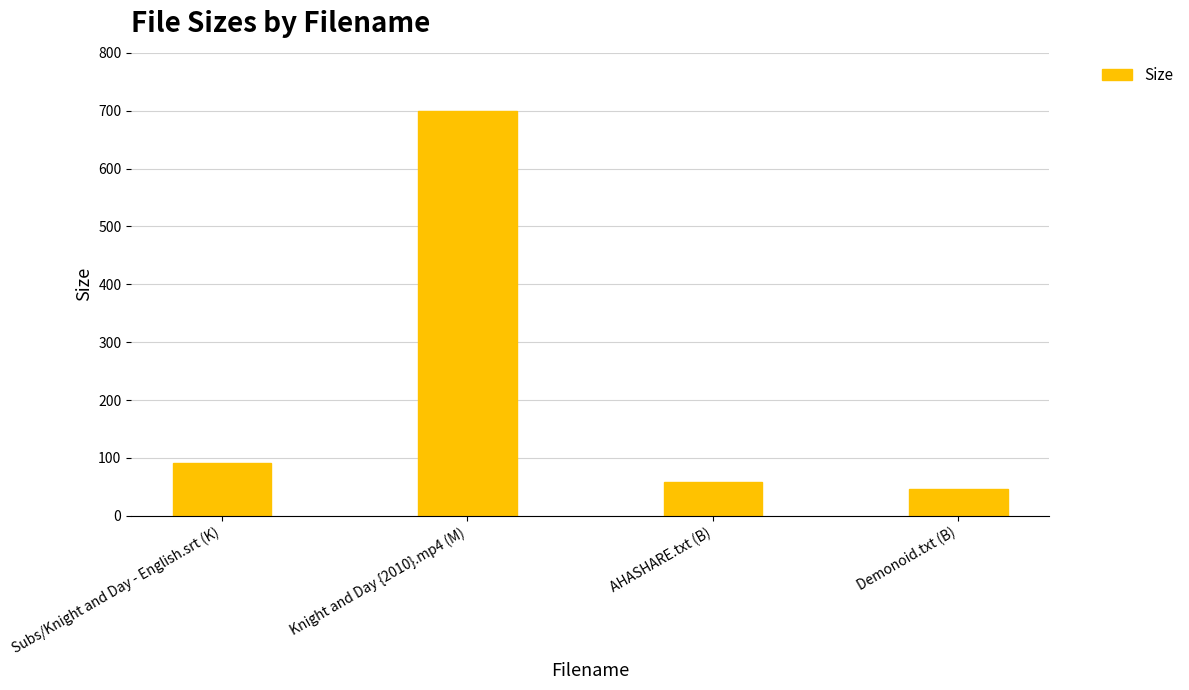

What is the change in value from Subs/Knight and Day - English.srt (K) to Demonoid.txt (B)?

-44.6